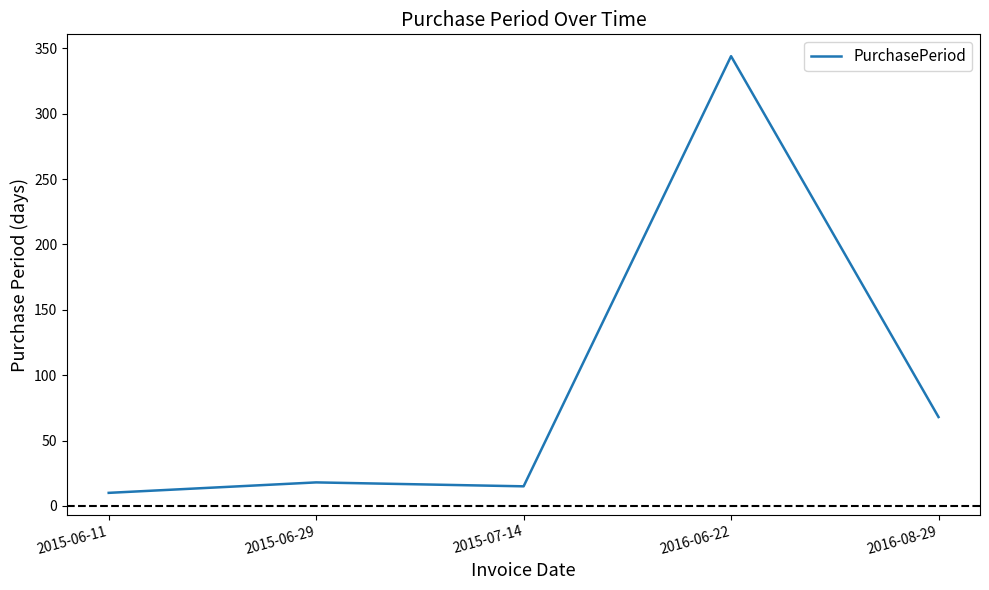

Reading left to right, what are all the values shown in this chart?

2015-06-11=10	2015-06-29=18	2015-07-14=15	2016-06-22=344	2016-08-29=68